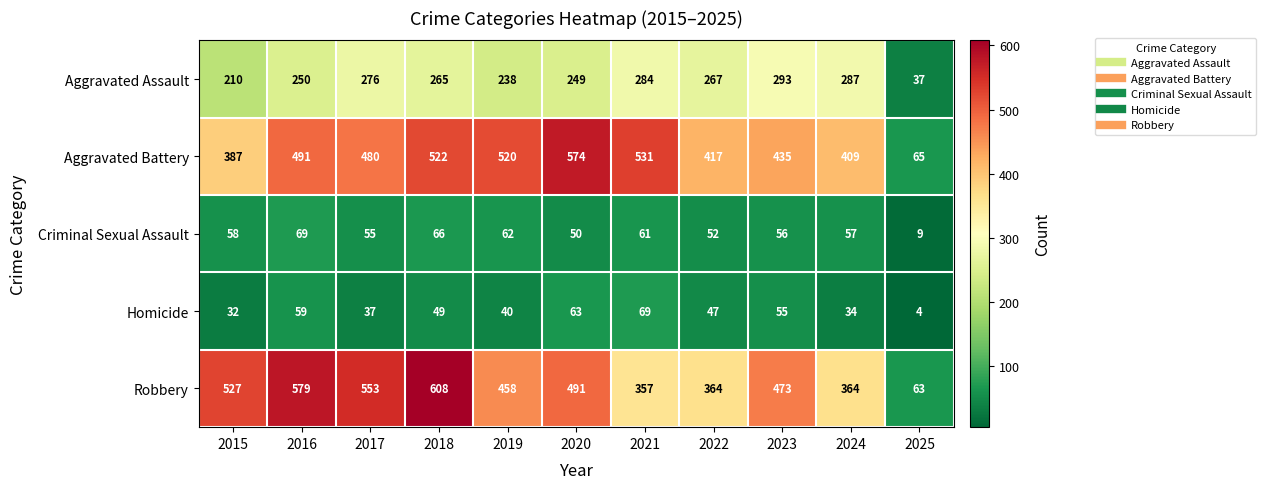

Which category has the highest value in the Aggravated Battery series?

2020